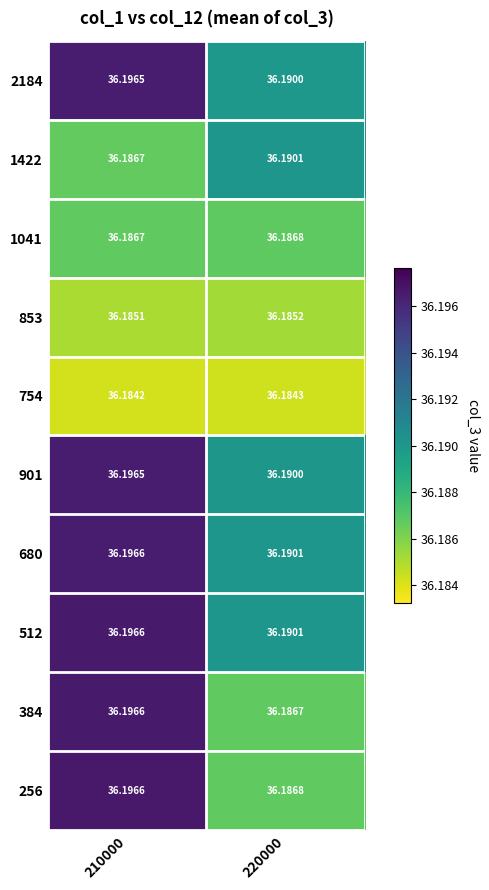

Reading left to right, what are all the values shown in this chart?

2184: 210000=36.2	220000=36.2
1422: 210000=36.2	220000=36.2
1041: 210000=36.2	220000=36.2
853: 210000=36.2	220000=36.2
754: 210000=36.2	220000=36.2
901: 210000=36.2	220000=36.2
680: 210000=36.2	220000=36.2
512: 210000=36.2	220000=36.2
384: 210000=36.2	220000=36.2
256: 210000=36.2	220000=36.2